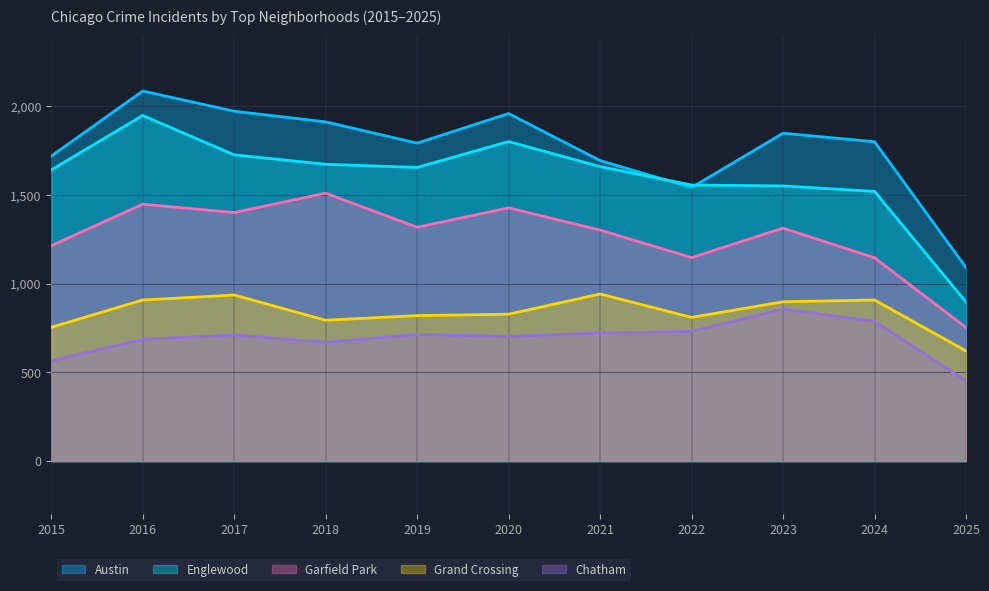

True or false: Garfield Park and Chatham cross at least once.

False